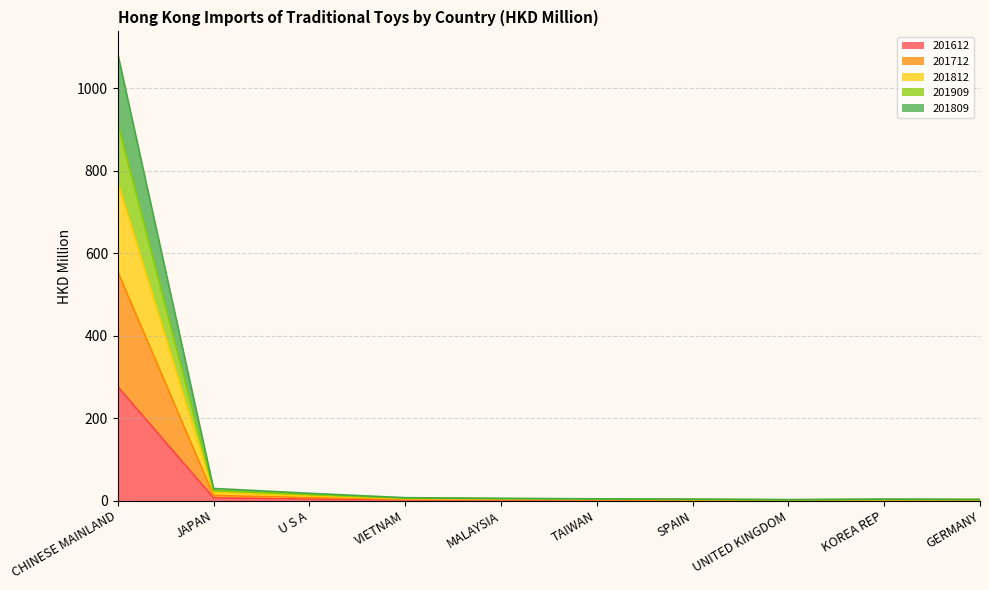

Which label corresponds to the largest value in the chart?

CHINESE MAINLAND